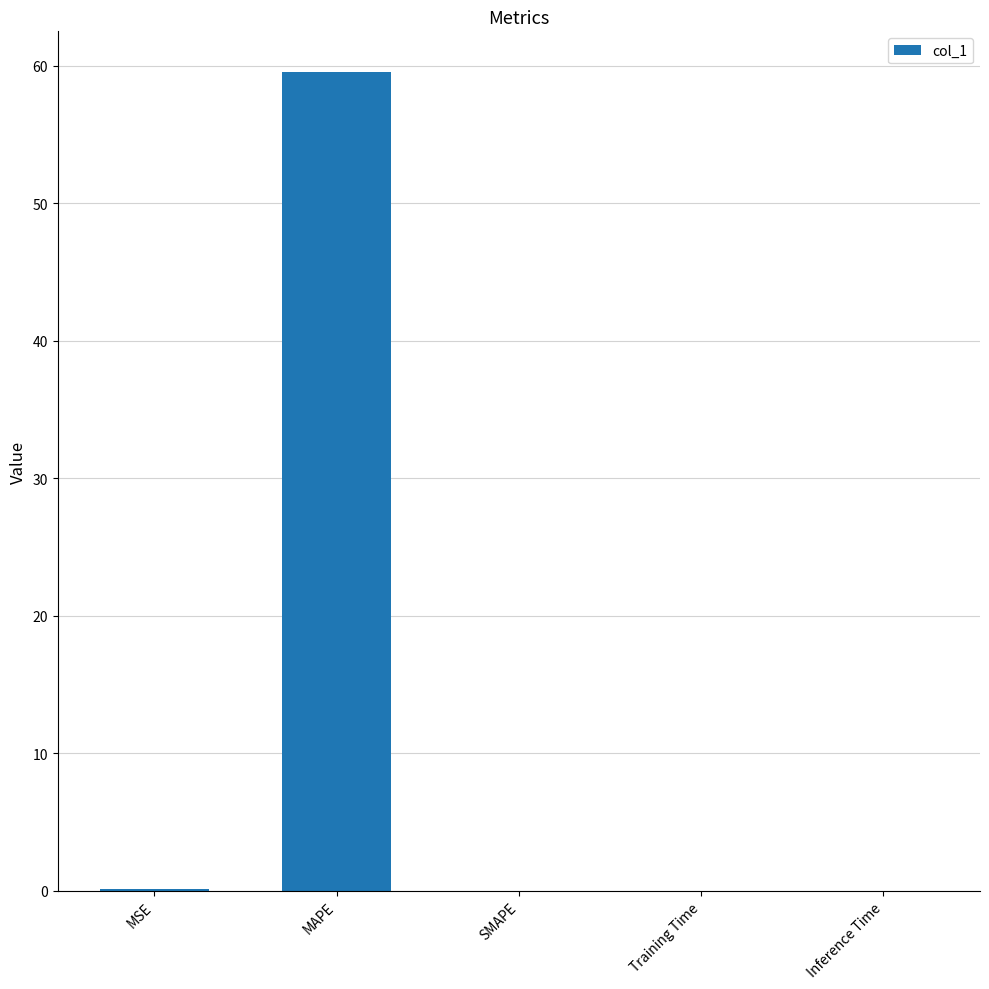

True or false: the data shows 59.5 at MAPE.

True